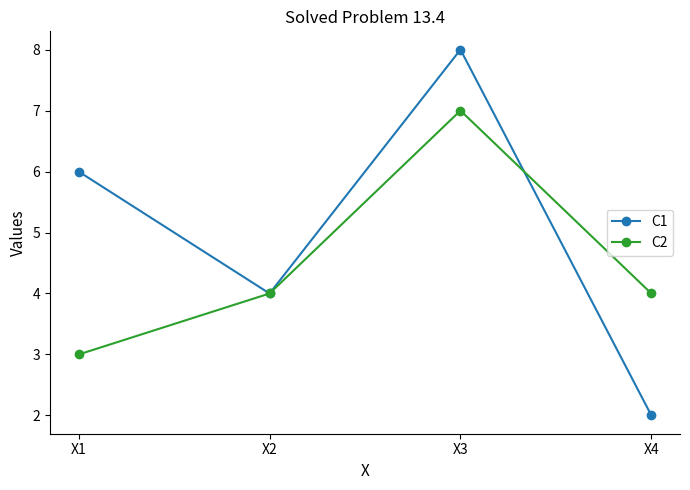

Which series ends up on top after the final intersection of C2 and C1?

C2